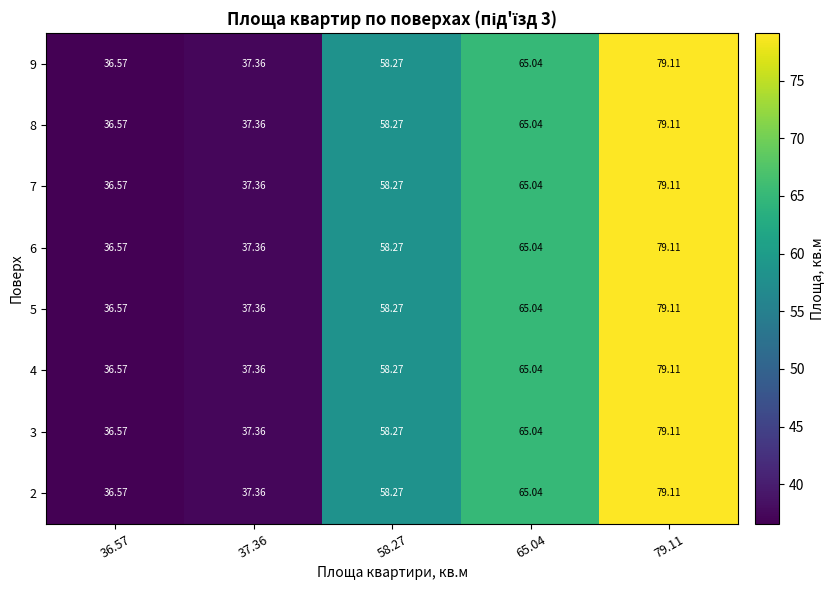

How many distinct data groups are displayed?

8